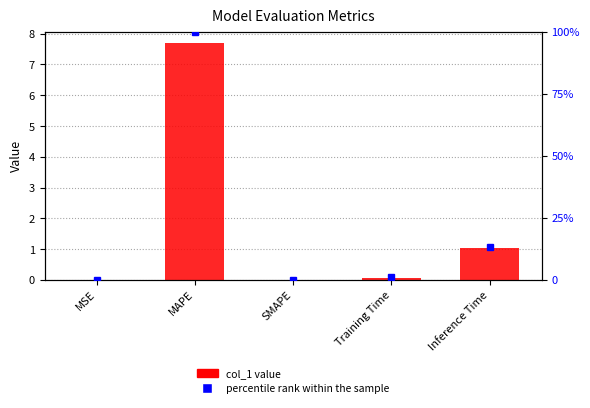

Between Inference Time and MSE, which is larger?

Inference Time